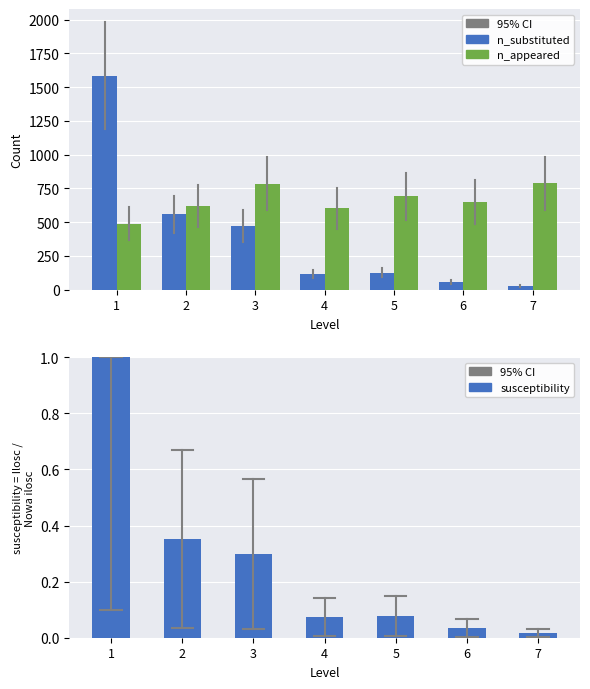

True or false: n_appeared has a value of 690.9 at 5.

True